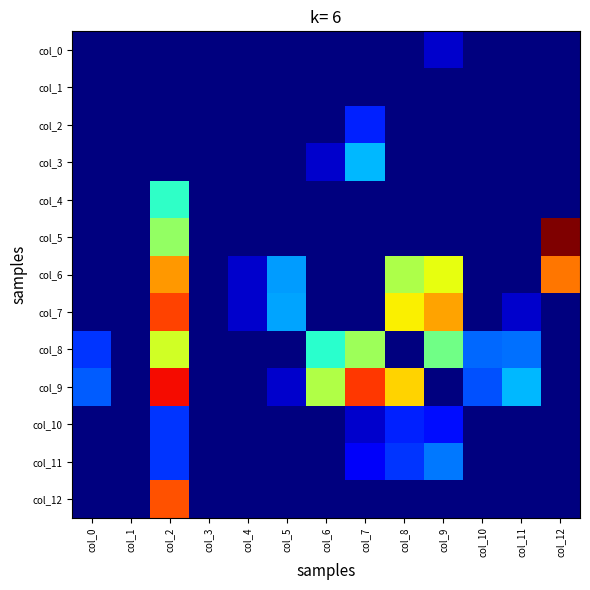

Rank the series at col_12 from lowest to highest value.

col_0, col_1, col_2, col_3, col_4, col_7, col_8, col_9, col_10, col_11, col_12, col_6, col_5